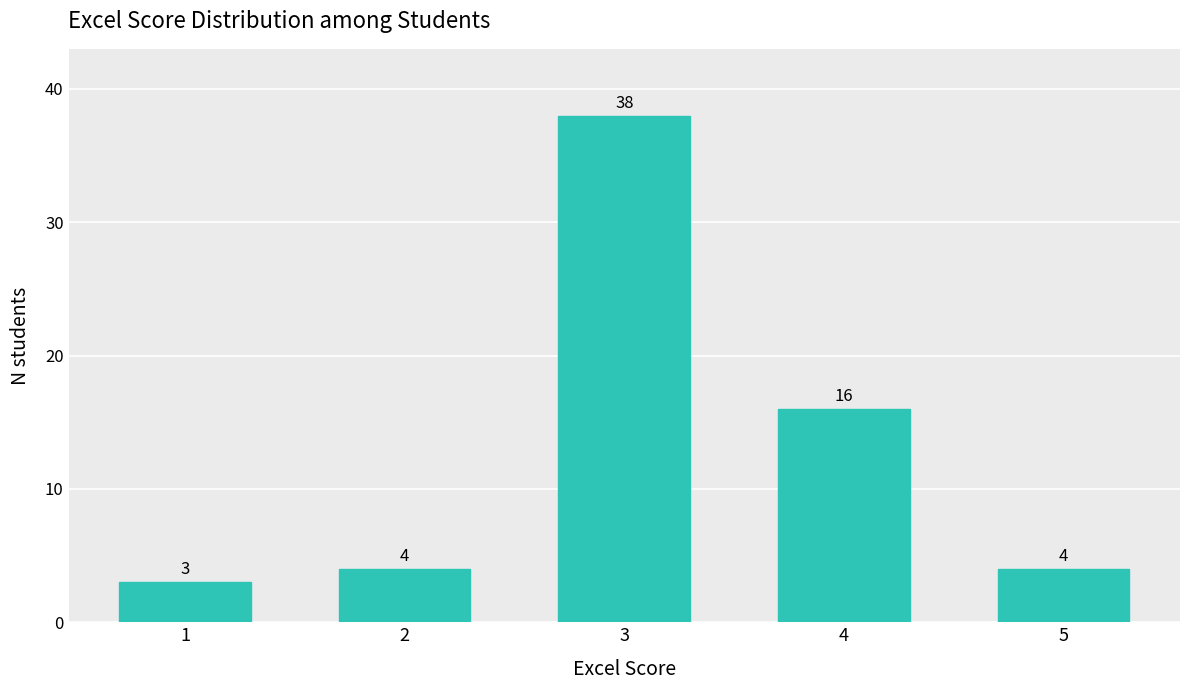

Reading left to right, extract all data points from this chart.

3	4	38	16	4